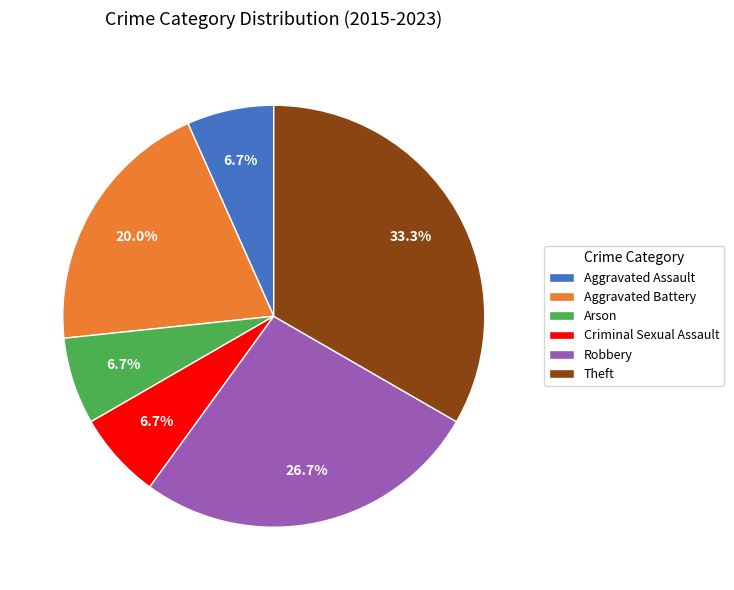

Combined, what portion of the pie is Aggravated Assault and Aggravated Battery?

26.7%